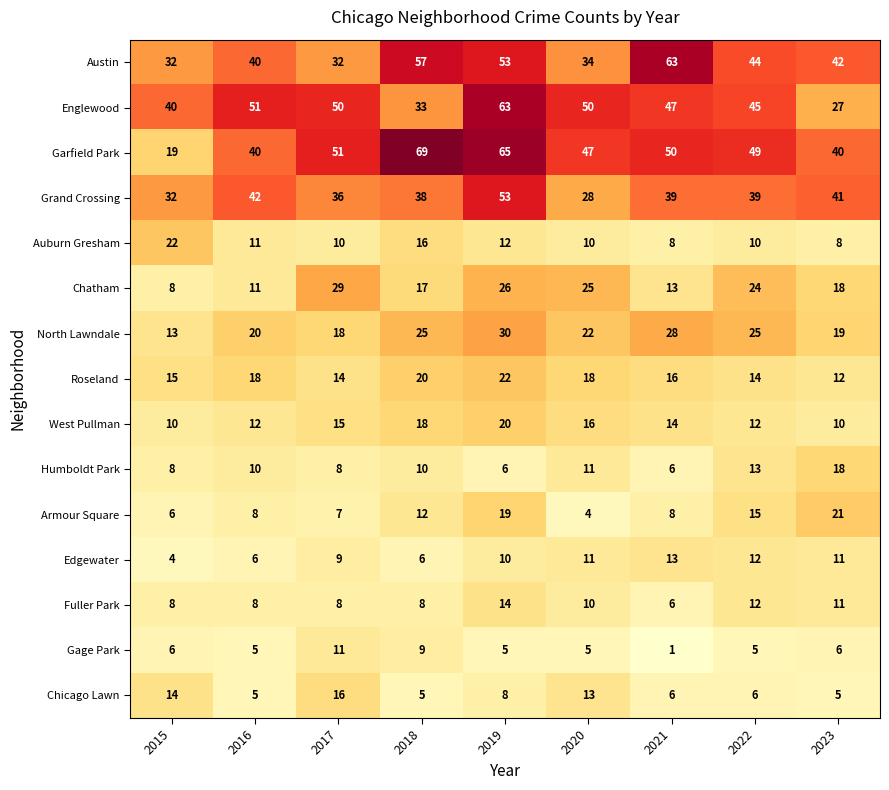

The value of North Lawndale at 2020 is 5. True or false?

False